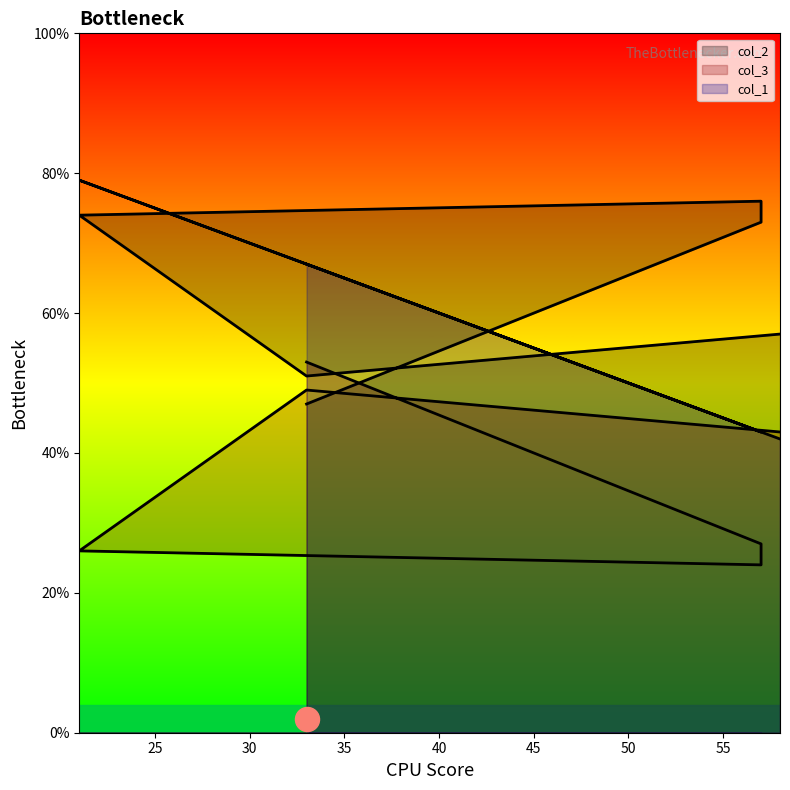

Which series has the largest Y range (max minus min)?

col_1